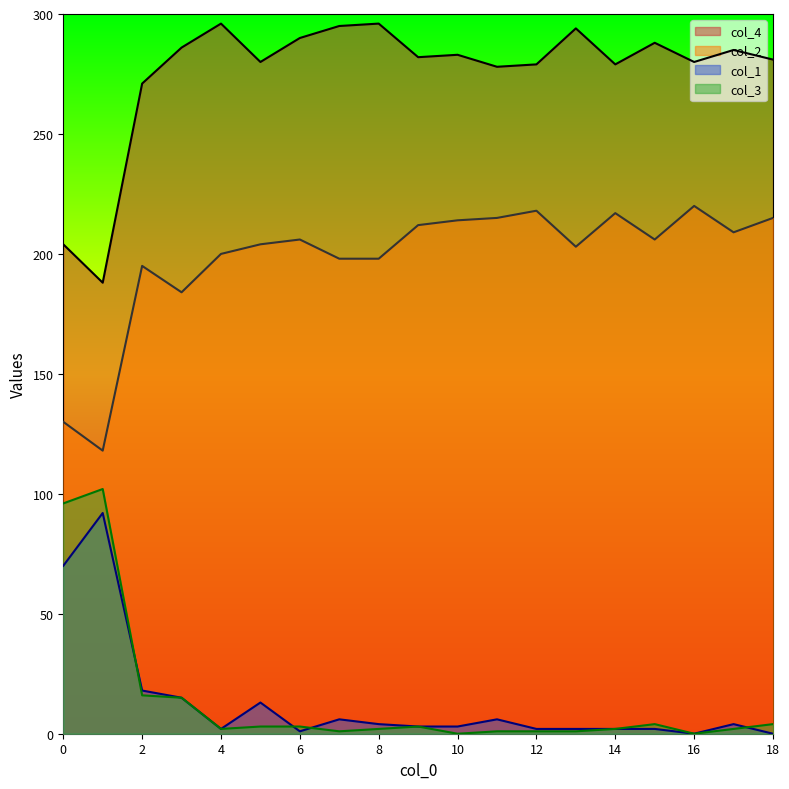

What is the spread (max minus min) of values at 16?

280